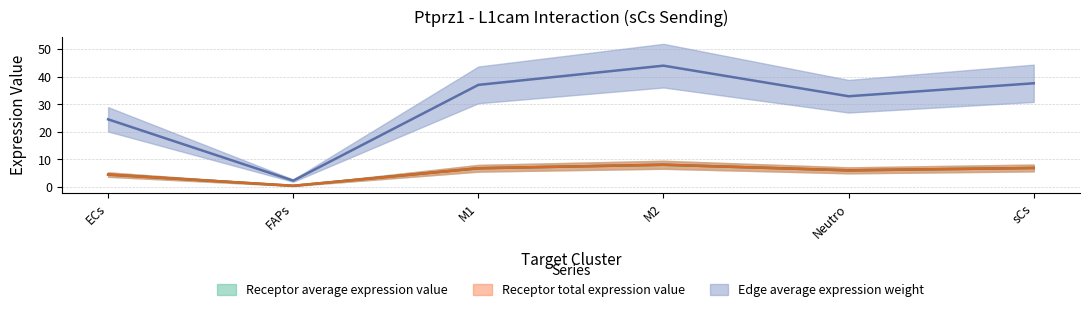

At how many categories does at least one series exceed 2?

6